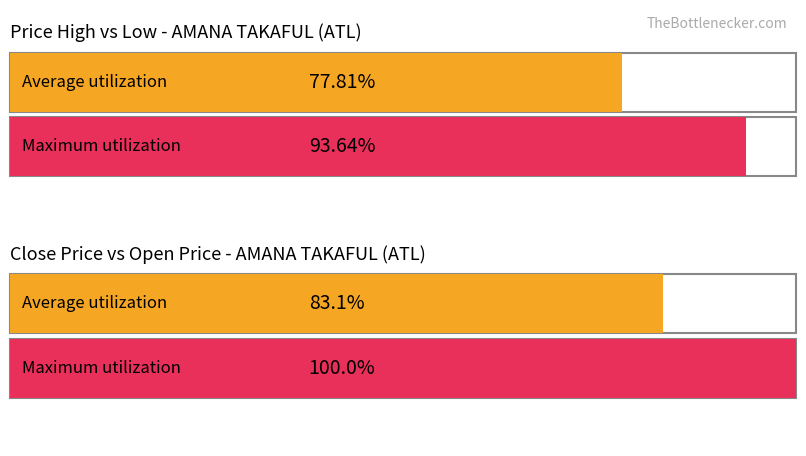

Which has a higher value, ATL or ATL?

ATL